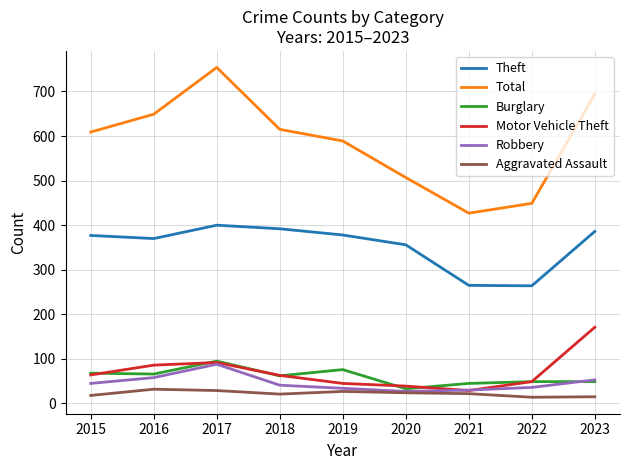

At which label does Burglary reach its peak?

2017